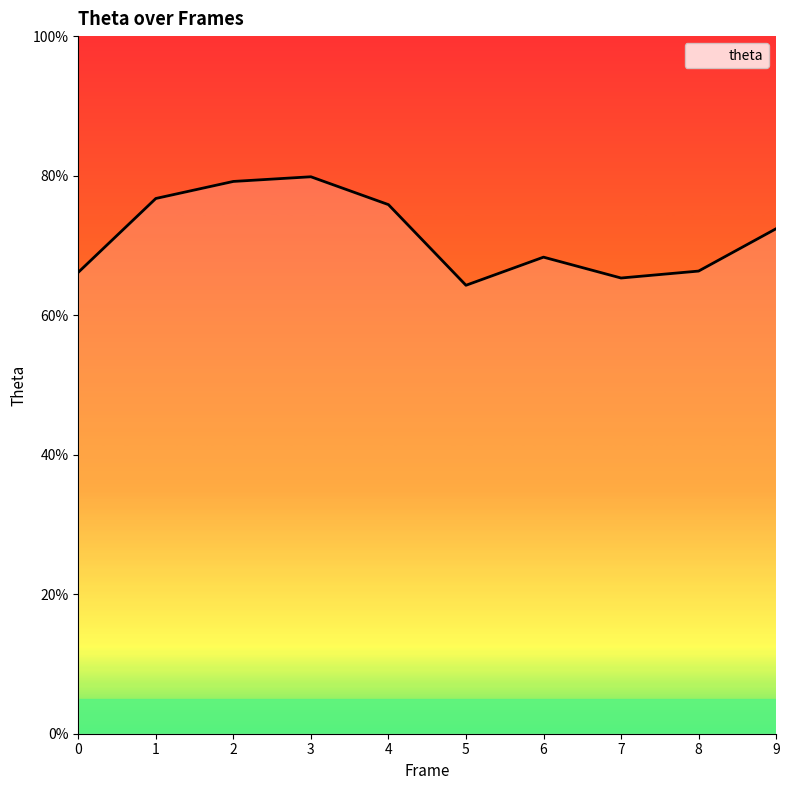

What is the difference between the values at 1 and 7?

0.1